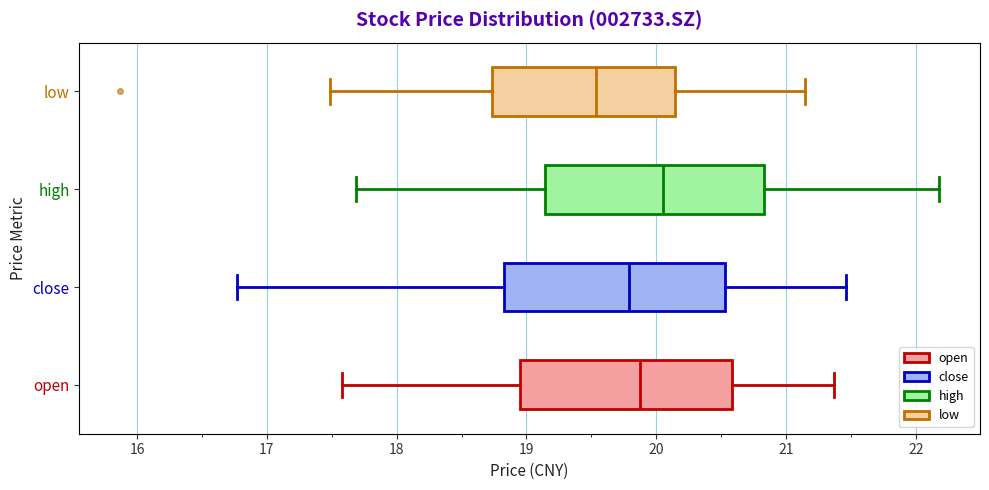

Where does the left whisker of the box for close end on the x-axis? The values are not printed on the chart, so give them approximately, as read against the axis.

16.8